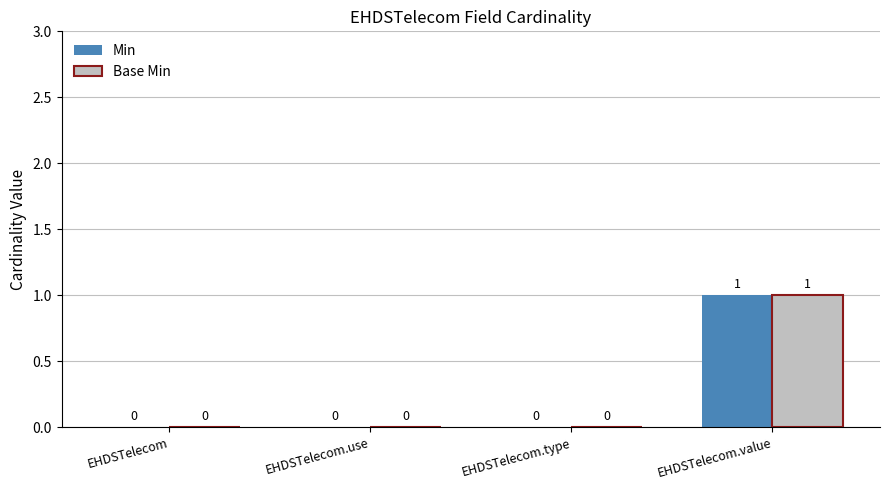

The value of Min at EHDSTelecom.use is 1. True or false?

False